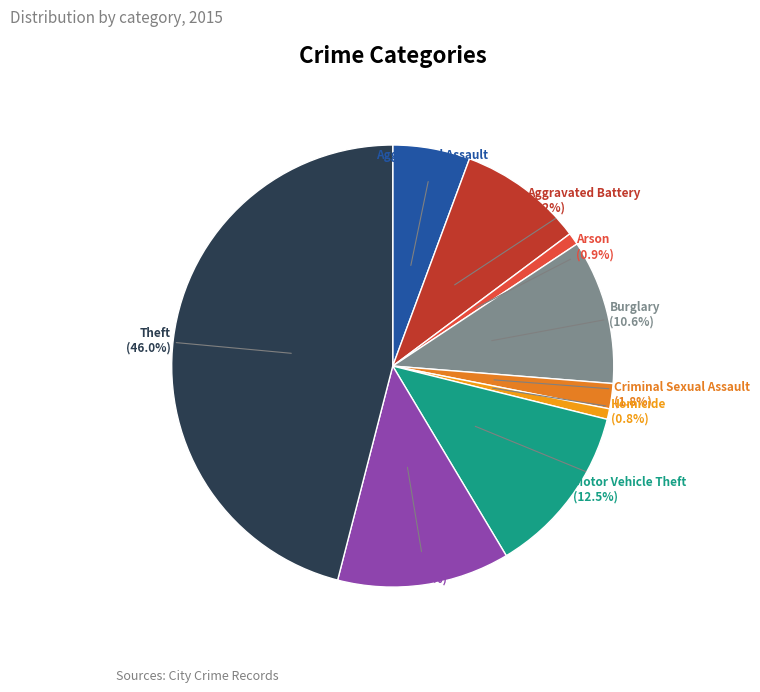

Do Arson and Aggravated Battery together represent more than half of the pie?

No